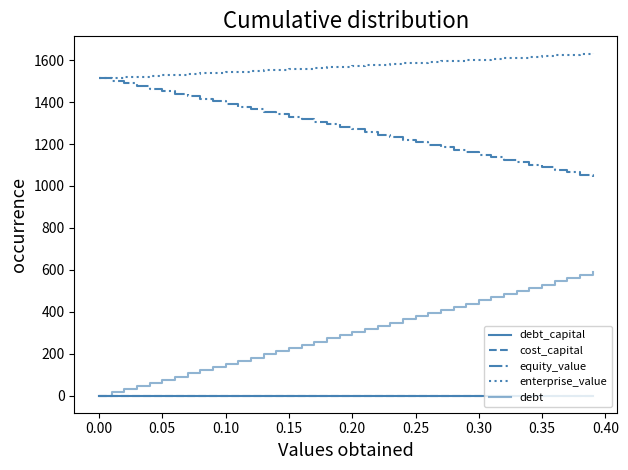

What is the sum of all cost_capital values?

9.9